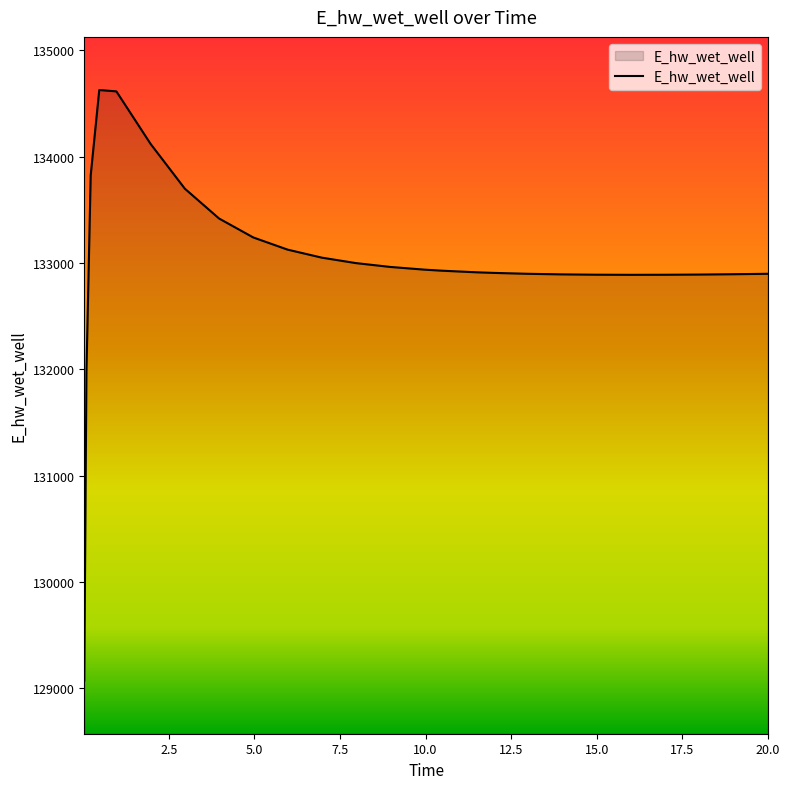

What is the smallest value displayed?

129070.3